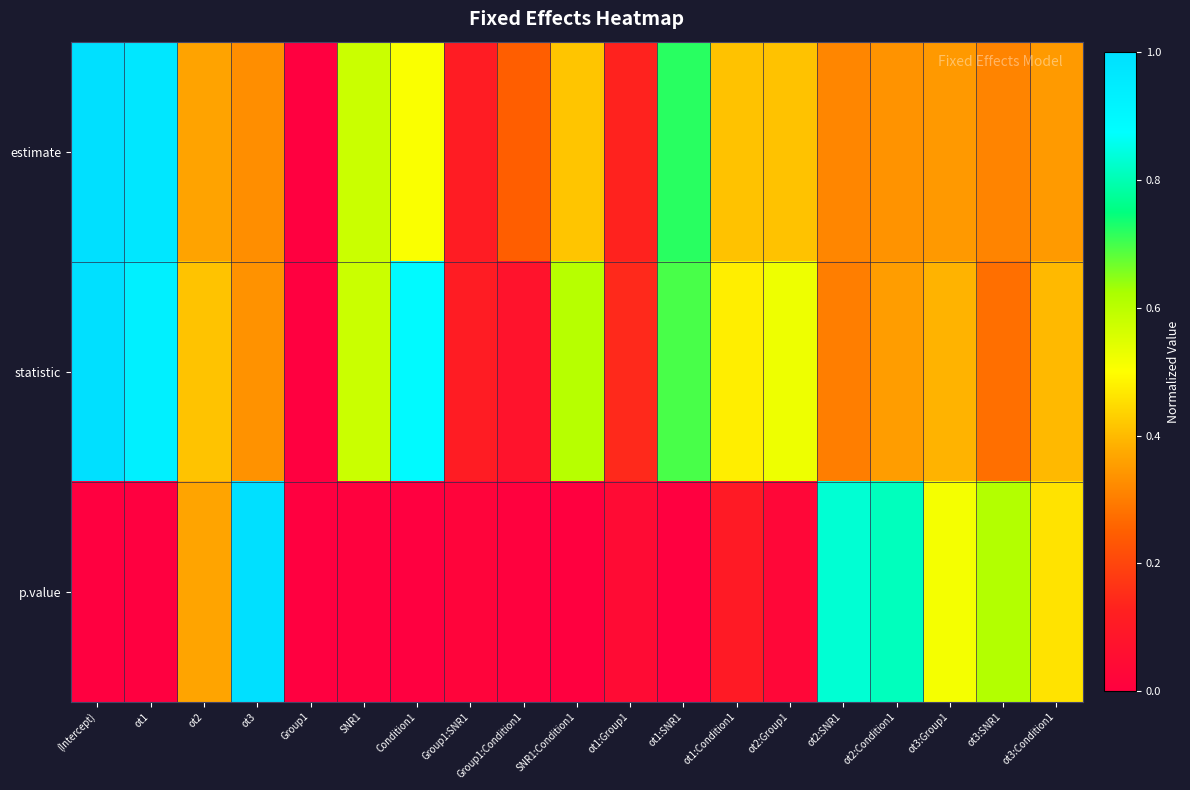

Between Group1:Condition1 and ot3:SNR1, which is larger?

ot3:SNR1